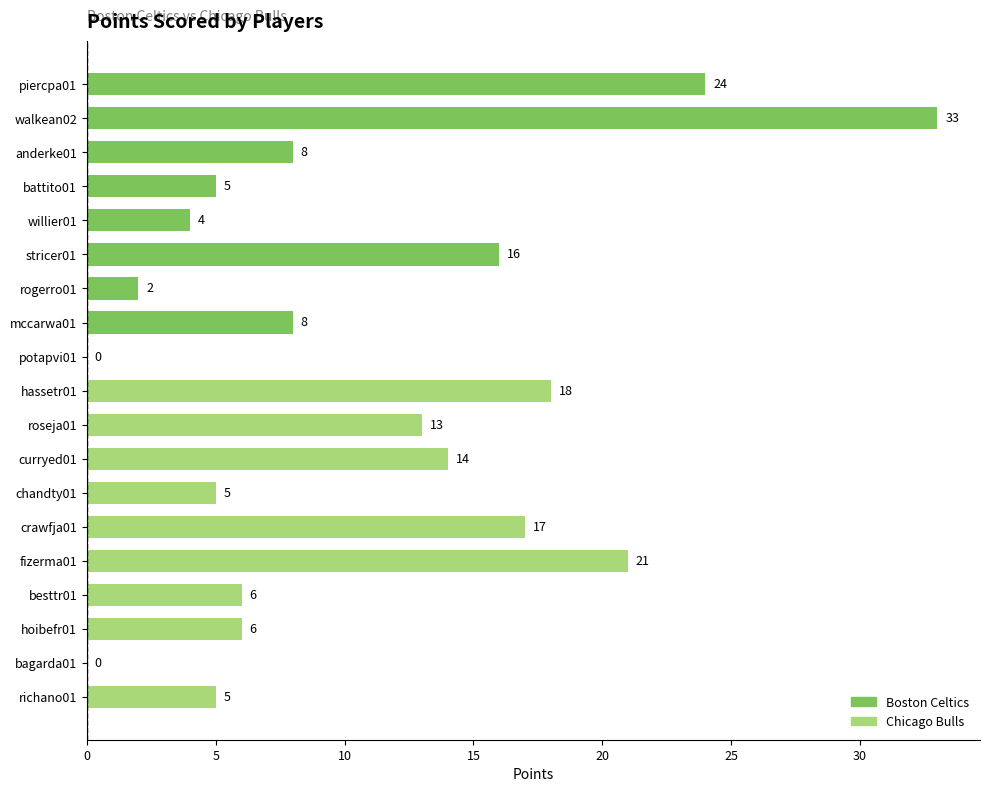

Which has a higher value, rogerro01 or crawfja01?

crawfja01